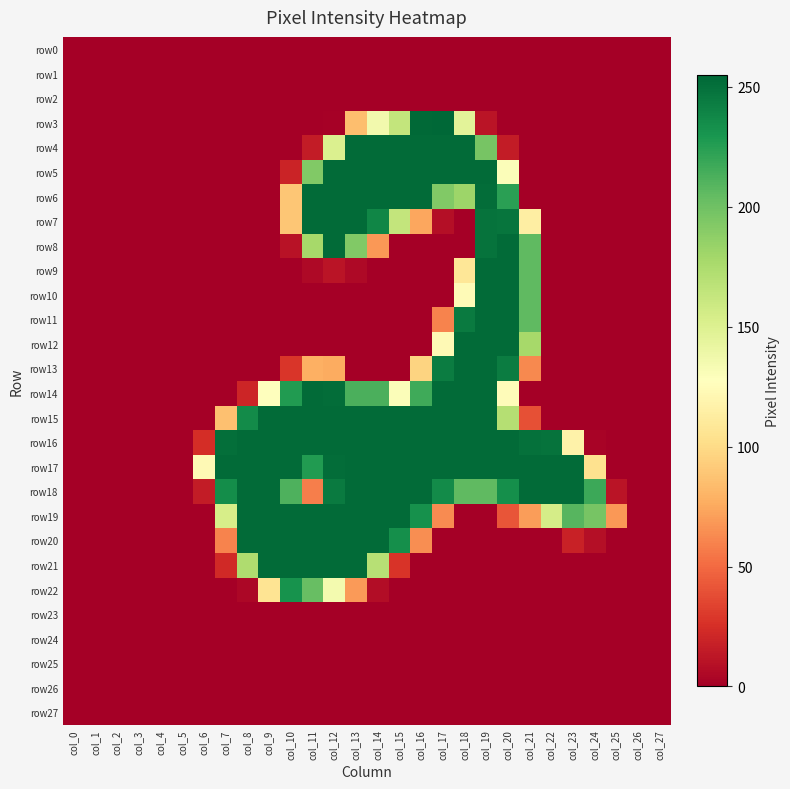

Reading left to right, transcribe all the data shown in this chart.

row0: col_0=0	col_1=0	col_2=0	col_3=0	col_4=0	col_5=0	col_6=0	col_7=0	col_8=0	col_9=0	col_10=0	col_11=0	col_12=0	col_13=0	col_14=0	col_15=0	col_16=0	col_17=0	col_18=0	col_19=0	col_20=0	col_21=0	col_22=0	col_23=0	col_24=0	col_25=0	col_26=0	col_27=0
row1: col_0=0	col_1=0	col_2=0	col_3=0	col_4=0	col_5=0	col_6=0	col_7=0	col_8=0	col_9=0	col_10=0	col_11=0	col_12=0	col_13=0	col_14=0	col_15=0	col_16=0	col_17=0	col_18=0	col_19=0	col_20=0	col_21=0	col_22=0	col_23=0	col_24=0	col_25=0	col_26=0	col_27=0
row2: col_0=0	col_1=0	col_2=0	col_3=0	col_4=0	col_5=0	col_6=0	col_7=0	col_8=0	col_9=0	col_10=0	col_11=0	col_12=0	col_13=0	col_14=0	col_15=0	col_16=0	col_17=0	col_18=0	col_19=0	col_20=0	col_21=0	col_22=0	col_23=0	col_24=0	col_25=0	col_26=0	col_27=0
row3: col_0=0	col_1=0	col_2=0	col_3=0	col_4=0	col_5=0	col_6=0	col_7=0	col_8=0	col_9=0	col_10=0	col_11=0	col_12=1	col_13=85	col_14=136	col_15=164	col_16=254	col_17=255	col_18=146	col_19=11	col_20=0	col_21=0	col_22=0	col_23=0	col_24=0	col_25=0	col_26=0	col_27=0
row4: col_0=0	col_1=0	col_2=0	col_3=0	col_4=0	col_5=0	col_6=0	col_7=0	col_8=0	col_9=0	col_10=0	col_11=15	col_12=151	col_13=253	col_14=253	col_15=253	col_16=253	col_17=253	col_18=253	col_19=197	col_20=15	col_21=0	col_22=0	col_23=0	col_24=0	col_25=0	col_26=0	col_27=0
row5: col_0=0	col_1=0	col_2=0	col_3=0	col_4=0	col_5=0	col_6=0	col_7=0	col_8=0	col_9=0	col_10=19	col_11=193	col_12=253	col_13=253	col_14=253	col_15=253	col_16=253	col_17=253	col_18=253	col_19=253	col_20=130	col_21=0	col_22=0	col_23=0	col_24=0	col_25=0	col_26=0	col_27=0
row6: col_0=0	col_1=0	col_2=0	col_3=0	col_4=0	col_5=0	col_6=0	col_7=0	col_8=0	col_9=0	col_10=89	col_11=253	col_12=253	col_13=253	col_14=253	col_15=253	col_16=253	col_17=193	col_18=182	col_19=252	col_20=224	col_21=0	col_22=0	col_23=0	col_24=0	col_25=0	col_26=0	col_27=0
row7: col_0=0	col_1=0	col_2=0	col_3=0	col_4=0	col_5=0	col_6=0	col_7=0	col_8=0	col_9=0	col_10=89	col_11=253	col_12=253	col_13=253	col_14=239	col_15=164	col_16=74	col_17=8	col_18=0	col_19=249	col_20=248	col_21=114	col_22=0	col_23=0	col_24=0	col_25=0	col_26=0	col_27=0
row8: col_0=0	col_1=0	col_2=0	col_3=0	col_4=0	col_5=0	col_6=0	col_7=0	col_8=0	col_9=0	col_10=10	col_11=178	col_12=253	col_13=193	col_14=68	col_15=0	col_16=0	col_17=0	col_18=0	col_19=249	col_20=253	col_21=206	col_22=0	col_23=0	col_24=0	col_25=0	col_26=0	col_27=0
row9: col_0=0	col_1=0	col_2=0	col_3=0	col_4=0	col_5=0	col_6=0	col_7=0	col_8=0	col_9=0	col_10=0	col_11=5	col_12=11	col_13=5	col_14=0	col_15=0	col_16=0	col_17=0	col_18=108	col_19=253	col_20=253	col_21=206	col_22=0	col_23=0	col_24=0	col_25=0	col_26=0	col_27=0
row10: col_0=0	col_1=0	col_2=0	col_3=0	col_4=0	col_5=0	col_6=0	col_7=0	col_8=0	col_9=0	col_10=0	col_11=0	col_12=0	col_13=0	col_14=0	col_15=0	col_16=0	col_17=0	col_18=124	col_19=253	col_20=253	col_21=206	col_22=0	col_23=0	col_24=0	col_25=0	col_26=0	col_27=0
row11: col_0=0	col_1=0	col_2=0	col_3=0	col_4=0	col_5=0	col_6=0	col_7=0	col_8=0	col_9=0	col_10=0	col_11=0	col_12=0	col_13=0	col_14=0	col_15=0	col_16=0	col_17=60	col_18=245	col_19=253	col_20=253	col_21=206	col_22=0	col_23=0	col_24=0	col_25=0	col_26=0	col_27=0
row12: col_0=0	col_1=0	col_2=0	col_3=0	col_4=0	col_5=0	col_6=0	col_7=0	col_8=0	col_9=0	col_10=0	col_11=0	col_12=0	col_13=0	col_14=0	col_15=0	col_16=0	col_17=123	col_18=253	col_19=253	col_20=253	col_21=178	col_22=0	col_23=0	col_24=0	col_25=0	col_26=0	col_27=0
row13: col_0=0	col_1=0	col_2=0	col_3=0	col_4=0	col_5=0	col_6=0	col_7=0	col_8=0	col_9=0	col_10=28	col_11=78	col_12=76	col_13=0	col_14=0	col_15=0	col_16=96	col_17=244	col_18=253	col_19=253	col_20=244	col_21=62	col_22=0	col_23=0	col_24=0	col_25=0	col_26=0	col_27=0
row14: col_0=0	col_1=0	col_2=0	col_3=0	col_4=0	col_5=0	col_6=0	col_7=0	col_8=20	col_9=128	col_10=227	col_11=253	col_12=252	col_13=213	col_14=213	col_15=130	col_16=217	col_17=253	col_18=253	col_19=253	col_20=125	col_21=0	col_22=0	col_23=0	col_24=0	col_25=0	col_26=0	col_27=0
row15: col_0=0	col_1=0	col_2=0	col_3=0	col_4=0	col_5=0	col_6=0	col_7=86	col_8=236	col_9=253	col_10=253	col_11=253	col_12=253	col_13=253	col_14=253	col_15=253	col_16=253	col_17=253	col_18=253	col_19=253	col_20=171	col_21=39	col_22=0	col_23=0	col_24=0	col_25=0	col_26=0	col_27=0
row16: col_0=0	col_1=0	col_2=0	col_3=0	col_4=0	col_5=0	col_6=24	col_7=251	col_8=253	col_9=253	col_10=253	col_11=253	col_12=253	col_13=253	col_14=253	col_15=253	col_16=253	col_17=253	col_18=253	col_19=253	col_20=253	col_21=250	col_22=249	col_23=117	col_24=2	col_25=0	col_26=0	col_27=0
row17: col_0=0	col_1=0	col_2=0	col_3=0	col_4=0	col_5=0	col_6=123	col_7=253	col_8=253	col_9=253	col_10=253	col_11=227	col_12=252	col_13=253	col_14=253	col_15=253	col_16=253	col_17=253	col_18=253	col_19=253	col_20=253	col_21=253	col_22=253	col_23=253	col_24=104	col_25=0	col_26=0	col_27=0
row18: col_0=0	col_1=0	col_2=0	col_3=0	col_4=0	col_5=0	col_6=15	col_7=235	col_8=253	col_9=253	col_10=212	col_11=58	col_12=245	col_13=253	col_14=253	col_15=253	col_16=253	col_17=236	col_18=206	col_19=206	col_20=234	col_21=253	col_22=253	col_23=253	col_24=218	col_25=11	col_26=0	col_27=0
row19: col_0=0	col_1=0	col_2=0	col_3=0	col_4=0	col_5=0	col_6=0	col_7=154	col_8=253	col_9=253	col_10=253	col_11=253	col_12=253	col_13=253	col_14=253	col_15=253	col_16=233	col_17=63	col_18=0	col_19=0	col_20=41	col_21=70	col_22=155	col_23=209	col_24=197	col_25=68	col_26=0	col_27=0
row20: col_0=0	col_1=0	col_2=0	col_3=0	col_4=0	col_5=0	col_6=0	col_7=60	col_8=253	col_9=253	col_10=253	col_11=253	col_12=253	col_13=253	col_14=253	col_15=234	col_16=64	col_17=0	col_18=0	col_19=0	col_20=0	col_21=0	col_22=0	col_23=18	col_24=8	col_25=0	col_26=0	col_27=0
row21: col_0=0	col_1=0	col_2=0	col_3=0	col_4=0	col_5=0	col_6=0	col_7=22	col_8=174	col_9=253	col_10=253	col_11=253	col_12=253	col_13=253	col_14=170	col_15=27	col_16=0	col_17=0	col_18=0	col_19=0	col_20=0	col_21=0	col_22=0	col_23=0	col_24=0	col_25=0	col_26=0	col_27=0
row22: col_0=0	col_1=0	col_2=0	col_3=0	col_4=0	col_5=0	col_6=0	col_7=0	col_8=4	col_9=106	col_10=232	col_11=203	col_12=135	col_13=69	col_14=7	col_15=0	col_16=0	col_17=0	col_18=0	col_19=0	col_20=0	col_21=0	col_22=0	col_23=0	col_24=0	col_25=0	col_26=0	col_27=0
row23: col_0=0	col_1=0	col_2=0	col_3=0	col_4=0	col_5=0	col_6=0	col_7=0	col_8=0	col_9=0	col_10=0	col_11=0	col_12=0	col_13=0	col_14=0	col_15=0	col_16=0	col_17=0	col_18=0	col_19=0	col_20=0	col_21=0	col_22=0	col_23=0	col_24=0	col_25=0	col_26=0	col_27=0
row24: col_0=0	col_1=0	col_2=0	col_3=0	col_4=0	col_5=0	col_6=0	col_7=0	col_8=0	col_9=0	col_10=0	col_11=0	col_12=0	col_13=0	col_14=0	col_15=0	col_16=0	col_17=0	col_18=0	col_19=0	col_20=0	col_21=0	col_22=0	col_23=0	col_24=0	col_25=0	col_26=0	col_27=0
row25: col_0=0	col_1=0	col_2=0	col_3=0	col_4=0	col_5=0	col_6=0	col_7=0	col_8=0	col_9=0	col_10=0	col_11=0	col_12=0	col_13=0	col_14=0	col_15=0	col_16=0	col_17=0	col_18=0	col_19=0	col_20=0	col_21=0	col_22=0	col_23=0	col_24=0	col_25=0	col_26=0	col_27=0
row26: col_0=0	col_1=0	col_2=0	col_3=0	col_4=0	col_5=0	col_6=0	col_7=0	col_8=0	col_9=0	col_10=0	col_11=0	col_12=0	col_13=0	col_14=0	col_15=0	col_16=0	col_17=0	col_18=0	col_19=0	col_20=0	col_21=0	col_22=0	col_23=0	col_24=0	col_25=0	col_26=0	col_27=0
row27: col_0=0	col_1=0	col_2=0	col_3=0	col_4=0	col_5=0	col_6=0	col_7=0	col_8=0	col_9=0	col_10=0	col_11=0	col_12=0	col_13=0	col_14=0	col_15=0	col_16=0	col_17=0	col_18=0	col_19=0	col_20=0	col_21=0	col_22=0	col_23=0	col_24=0	col_25=0	col_26=0	col_27=0